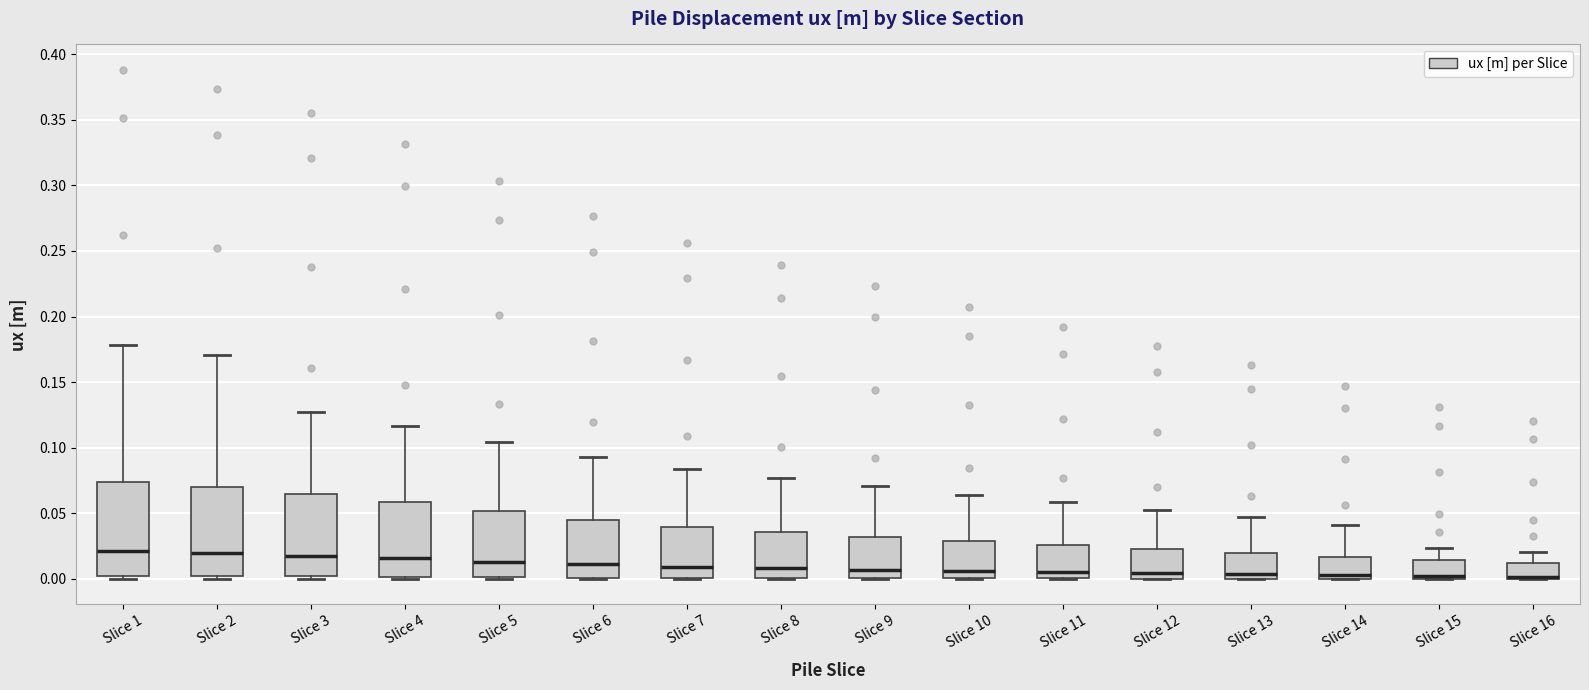

Reading left to right, transcribe this box plot: for each box, give where its median line is, the range the box spans, and where its two whiskers end, as read against the y-axis. The values are not printed on the chart, so give them approximately, as read against the axis.

Slice 1: median 0.020, box 0.005 to 0.075, whiskers 0.000 to 0.180
Slice 2: median 0.020, box 0.000 to 0.070, whiskers 0.000 (just below the box's lower edge) to 0.170
Slice 3: median 0.020, box 0.000 to 0.065, whiskers 0.000 (just below the box's lower edge) to 0.125
Slice 4: median 0.015, box 0.000 to 0.060, whiskers 0.000 (just below the box's lower edge) to 0.115
Slice 5: median 0.015, box 0.000 to 0.050, whiskers 0.000 to 0.105
Slice 6: median 0.010, box 0.000 to 0.045, whiskers 0.000 to 0.095
Slice 7: median 0.010, box 0.000 to 0.040, whiskers 0.000 to 0.085
Slice 8: median 0.010, box 0.000 to 0.035, whiskers 0.000 to 0.075
Slice 9: median 0.005, box 0.000 to 0.030, whiskers 0.000 to 0.070
Slice 10: median 0.005, box 0.000 to 0.030, whiskers 0.000 to 0.065
Slice 11: median 0.005, box 0.000 to 0.025, whiskers 0.000 to 0.060
Slice 12: median 0.005, box 0.000 to 0.025, whiskers 0.000 to 0.055
Slice 13: median 0.005, box 0.000 to 0.020, whiskers 0.000 to 0.045
Slice 14: median 0.005, box 0.000 to 0.015, whiskers 0.000 to 0.040
Slice 15: median 0.000 (just above the box's lower edge), box 0.000 to 0.015, whiskers 0.000 to 0.025
Slice 16: median 0.000 (drawn on the box's lower edge), box 0.000 to 0.010, whiskers 0.000 to 0.020